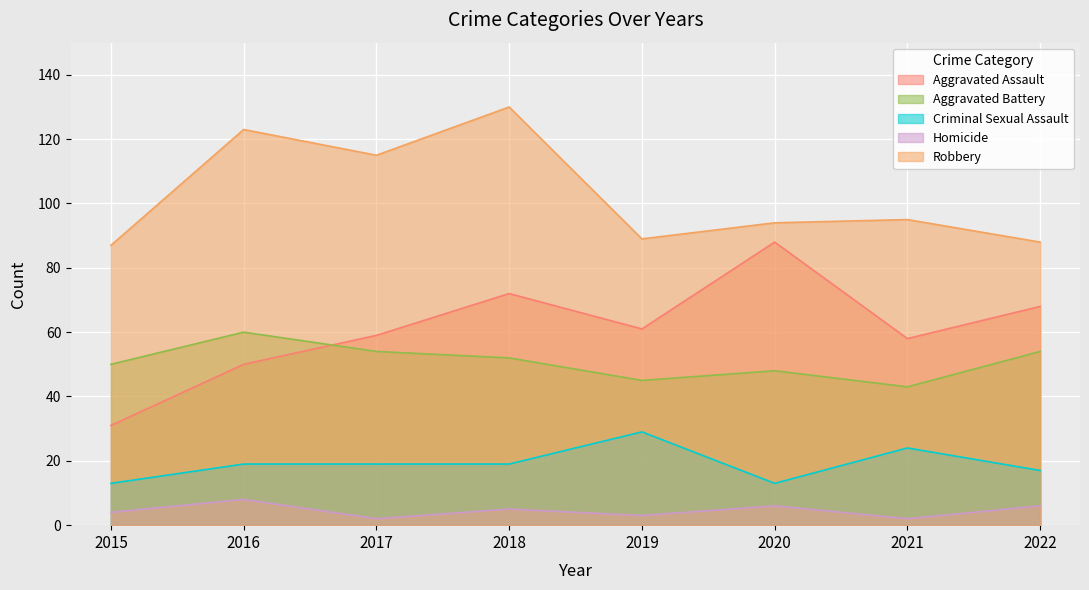

What is the highest value of the Criminal Sexual Assault series?

29